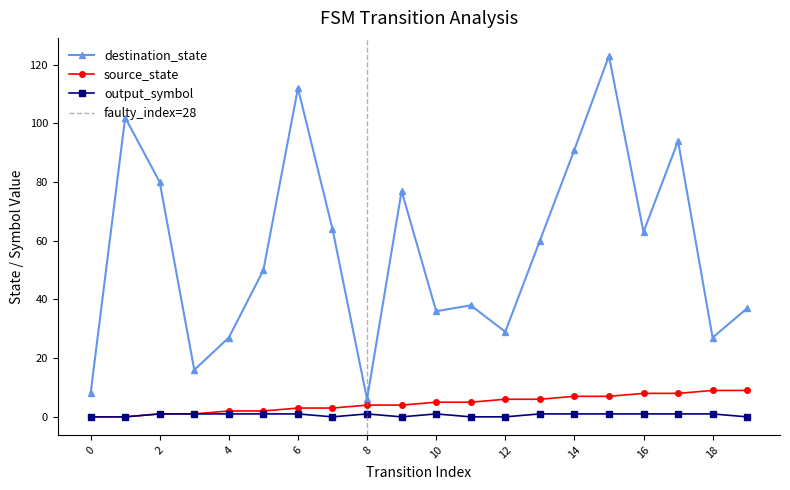

In output_symbol, how many points are higher than both neighbors (excluding endpoints)?

2